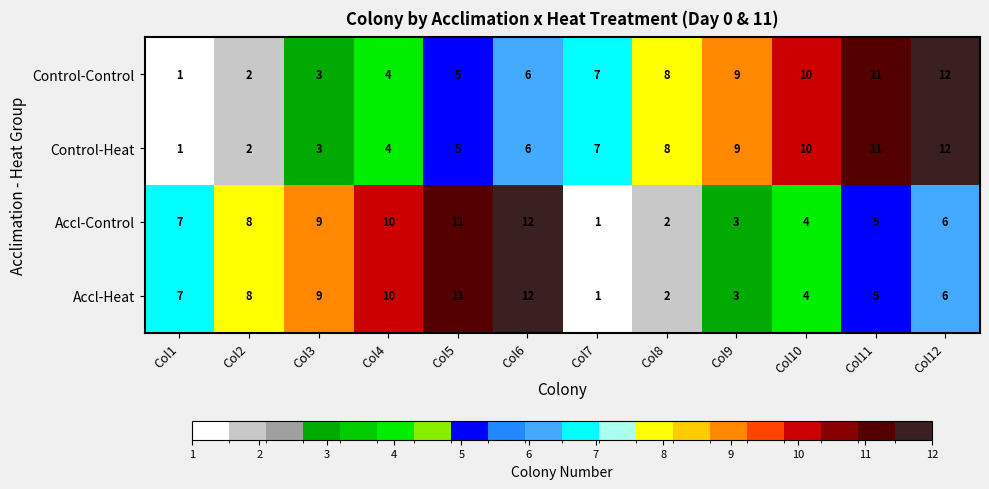

Is it true that Control-Heat equals 8 at Col8?

True